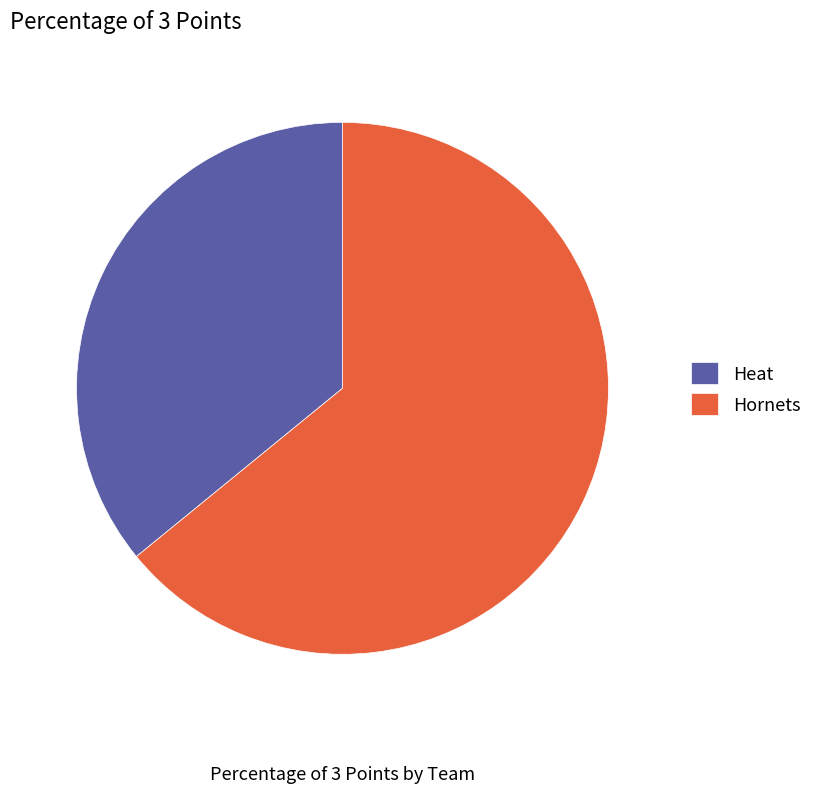

Count the number of slices in the pie.

2